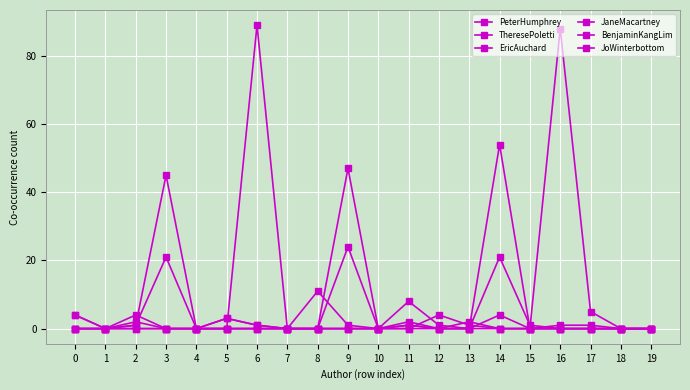

What is the difference between the second highest and minimum values in the EricAuchard series?

4